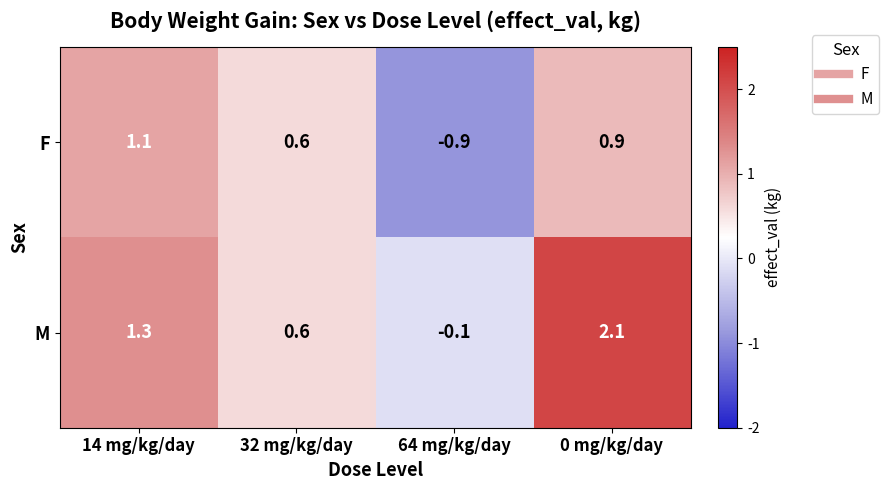

Is it true that F equals 0.6 at 32 mg/kg/day?

True